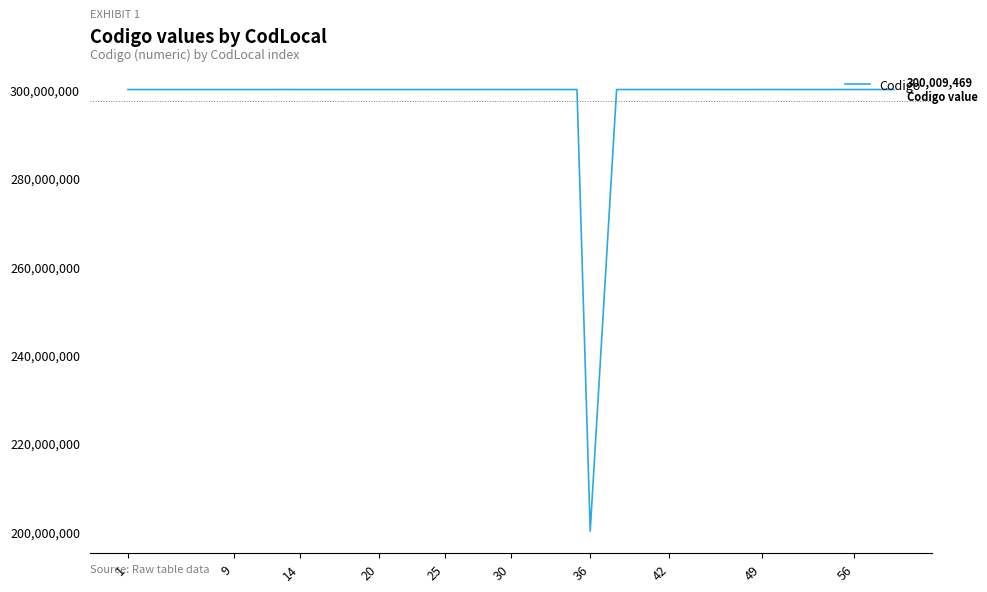

What is the maximum value shown in the chart?

300009922